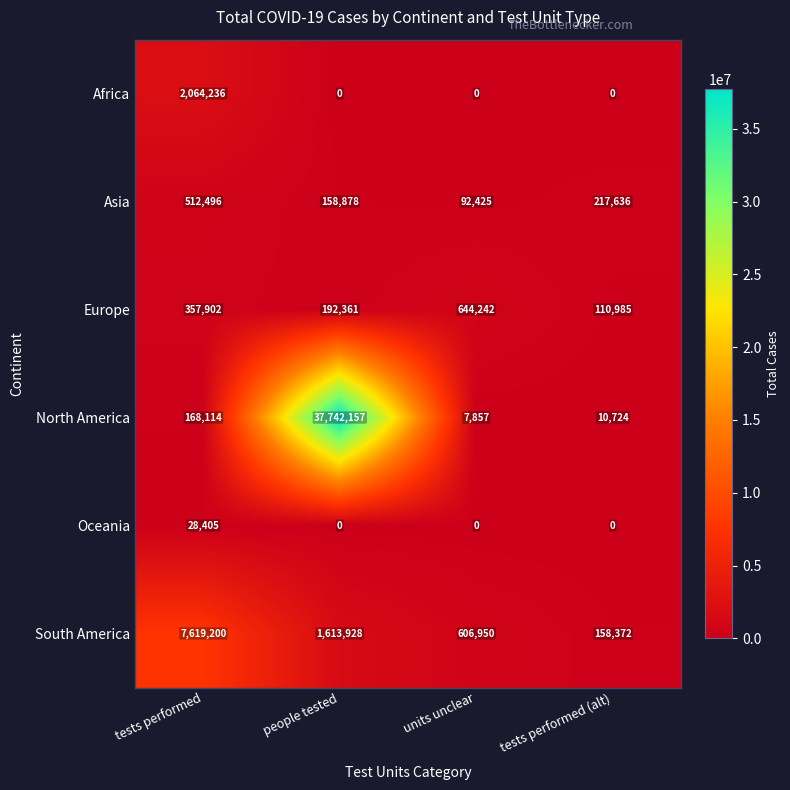

Reading left to right, what are all the values shown in this chart?

Africa: 2064236	0	0	0
Asia: 512496	158878	92425	217636
Europe: 357902	192361	644242	110985
North America: 168114	37742157	7857	10724
Oceania: 28405	0	0	0
South America: 7619200	1613928	606950	158372